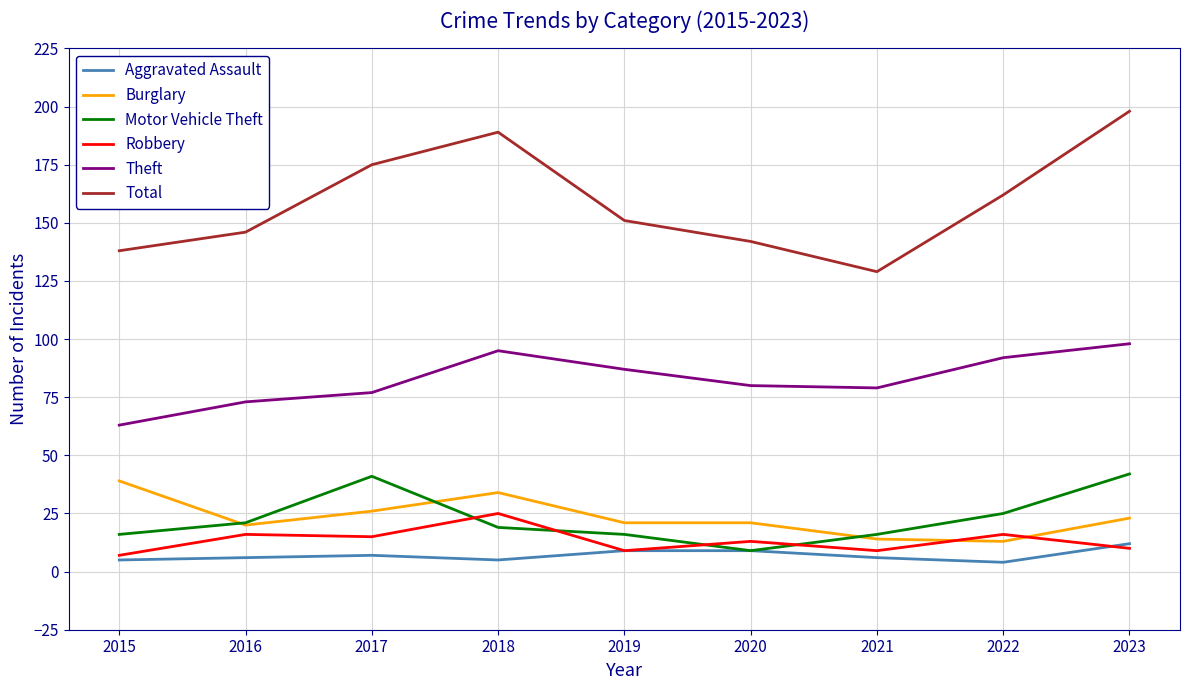

The Motor Vehicle Theft series shows 27 at 2021. True or false?

False